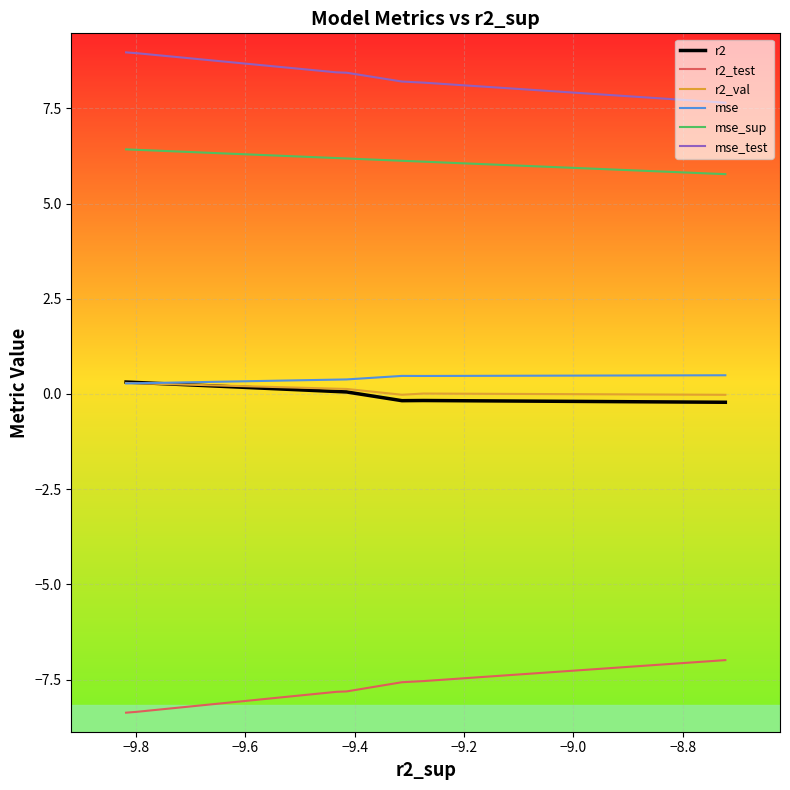

What is the total value across all series at −9.4?

7.4